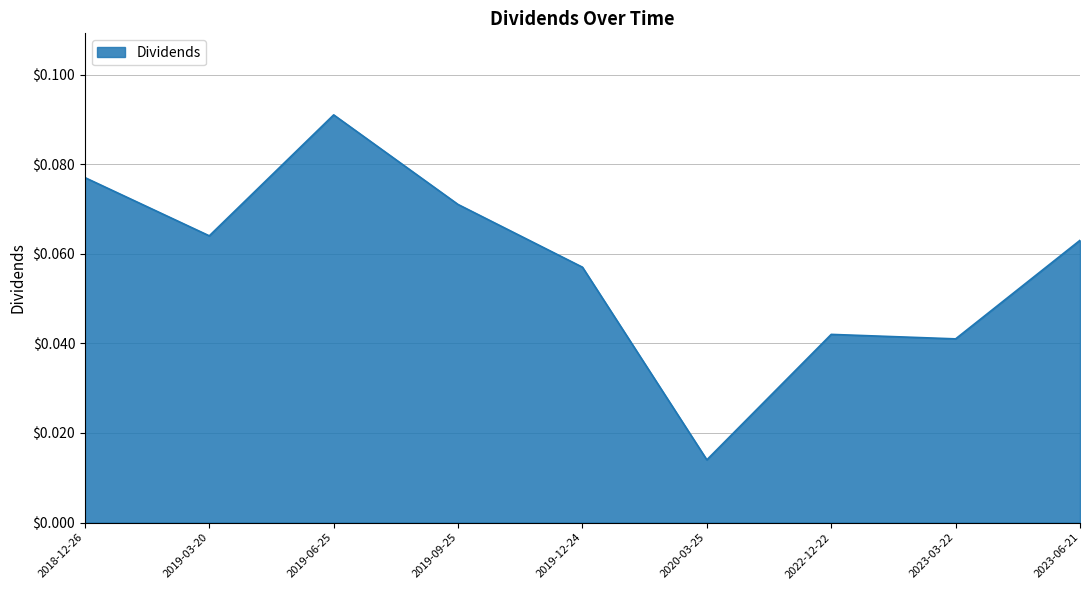

Where is the first local maximum?

2019-06-25